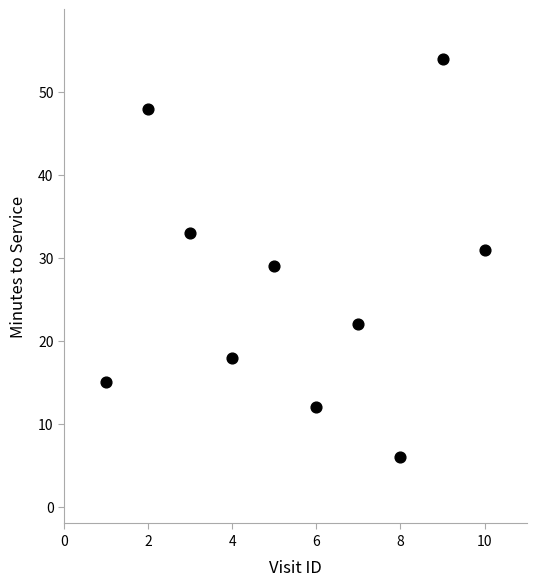

What is the average Y value?

27